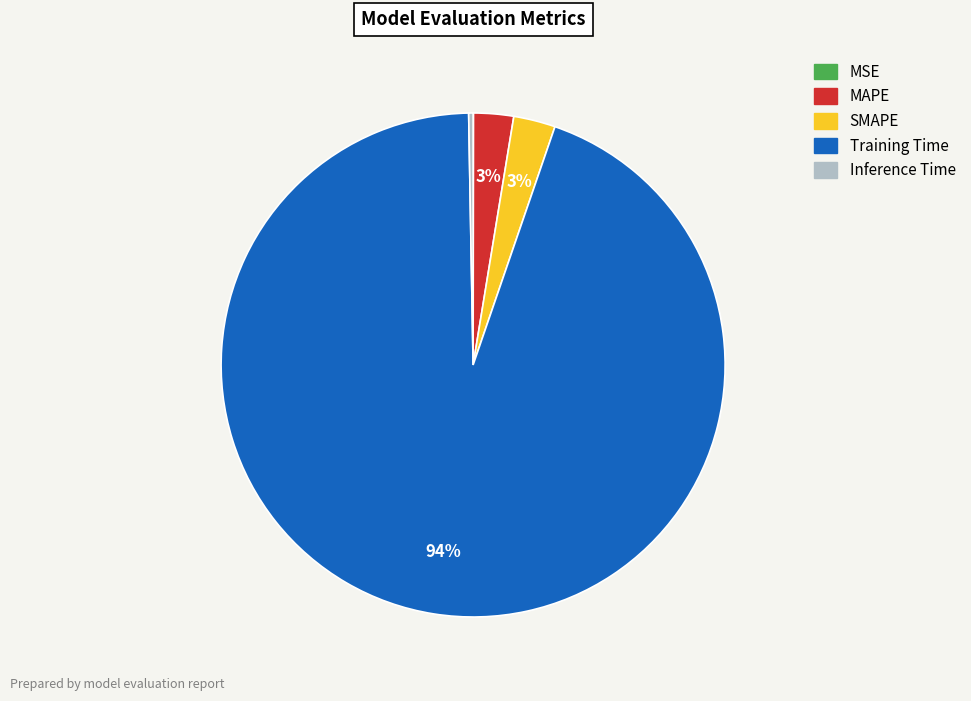

What is the largest slice in the pie chart?

Training Time